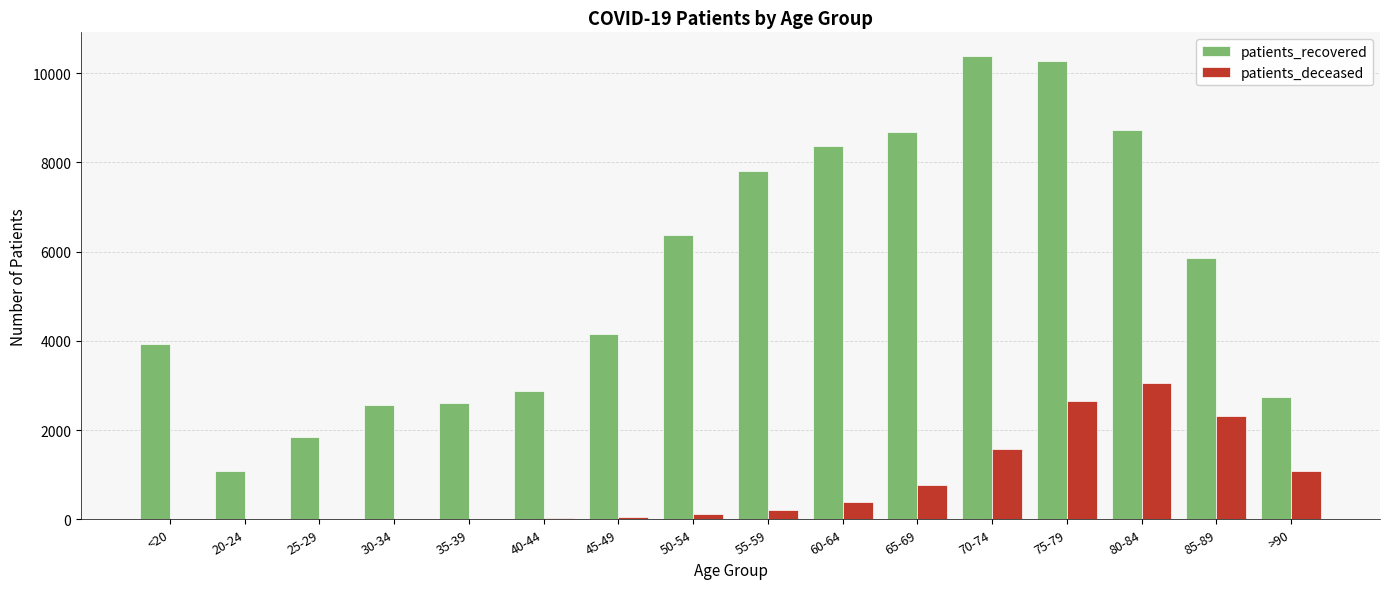

How many categories are shown in the chart?

16